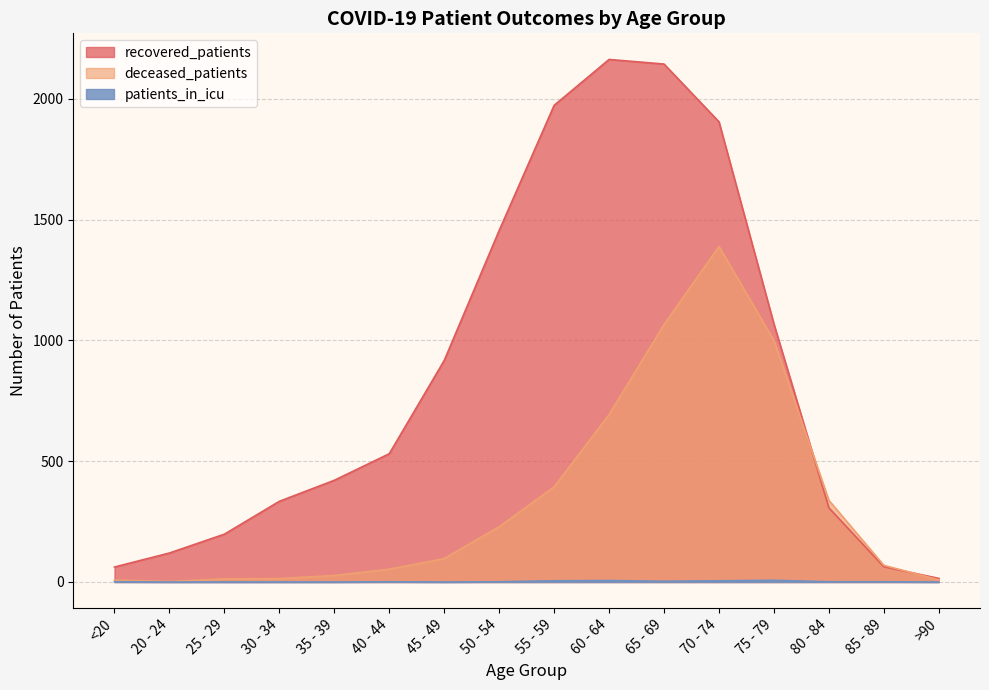

How many lines are shown in the chart?

3